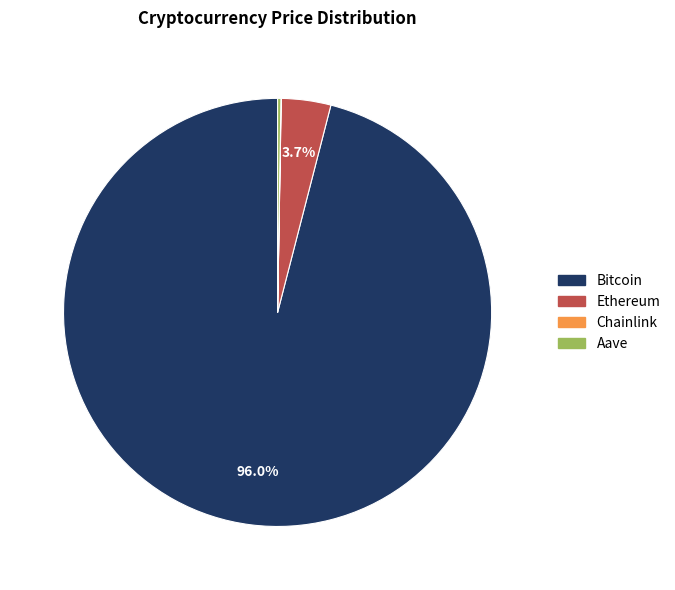

What is the largest slice in the pie chart?

Bitcoin